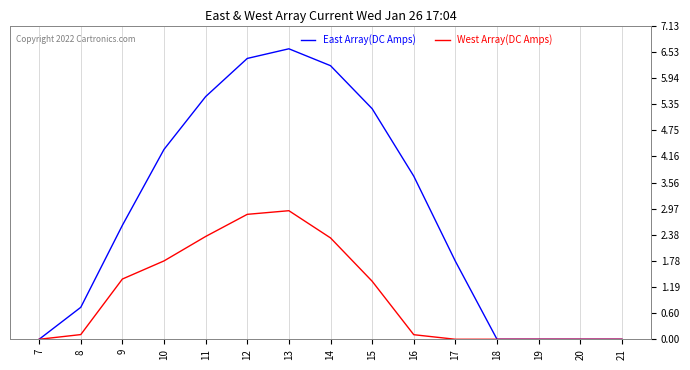

What is the average value of the East Array(DC Amps) series?

477.0